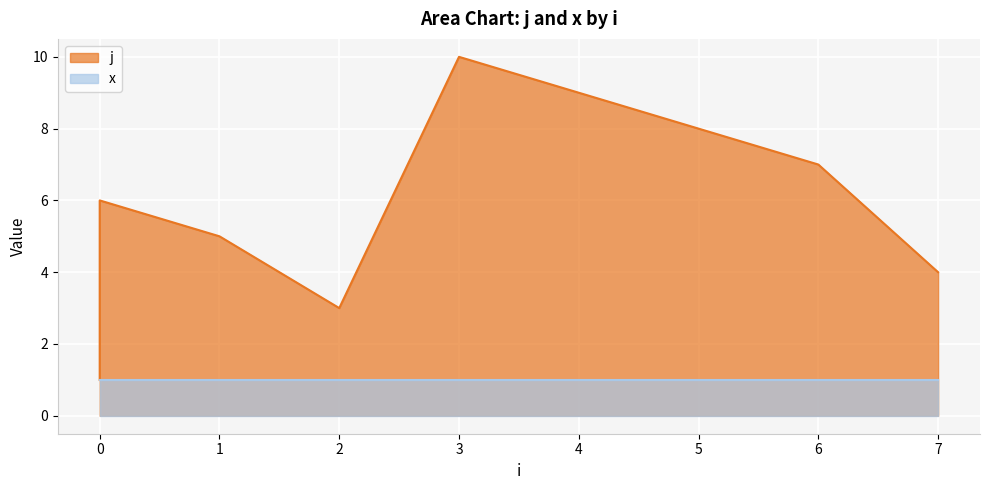

What is the minimum value shown in the chart?

1